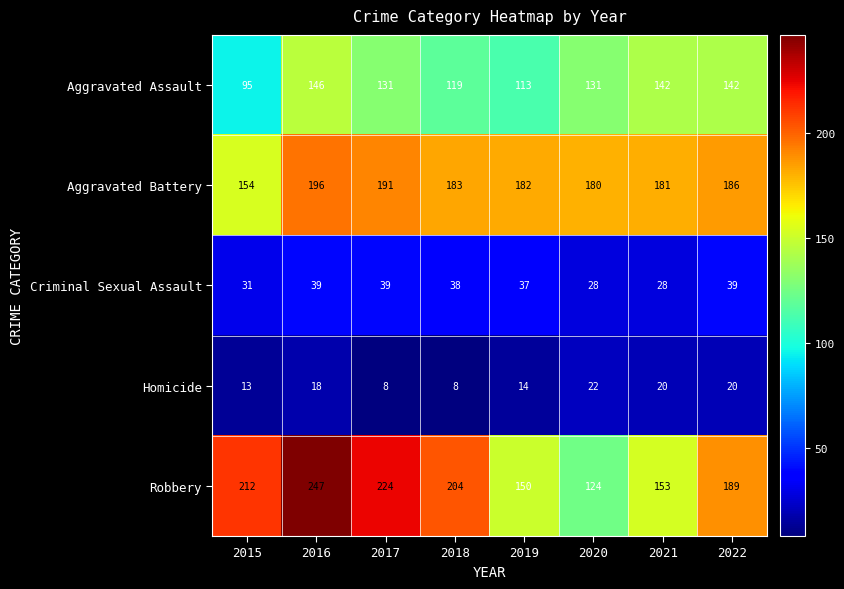

Between 2018 and 2021, which series saw the biggest shift?

Robbery